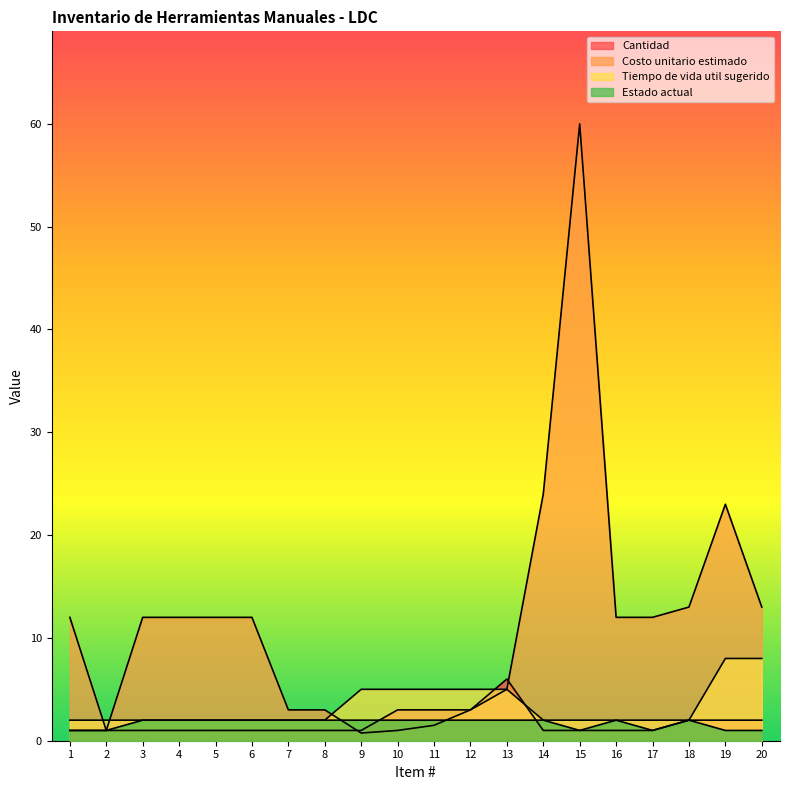

Reading left to right, extract all data points from this chart.

Cantidad: 1.0	1.0	1.0	1.0	1.0	1.0	1.0	1.0	1.0	3.0	3.0	3.0	6.0	1.0	1.0	1.0	1.0	2.0	2.0	2.0
Costo unitario estimado: 12.0	1.0	12.0	12.0	12.0	12.0	3.0	3.0	0.8	1.0	1.5	3.0	5.0	24.0	60.0	12.0	12.0	13.0	23.0	13.0
Tiempo de vida util sugerido: 2.0	2.0	2.0	2.0	2.0	2.0	2.0	2.0	5.0	5.0	5.0	5.0	5.0	2.0	2.0	2.0	2.0	2.0	8.0	8.0
Estado actual: 1.0	1.0	2.0	2.0	2.0	2.0	2.0	2.0	2.0	2.0	2.0	2.0	2.0	2.0	1.0	2.0	1.0	2.0	1.0	1.0